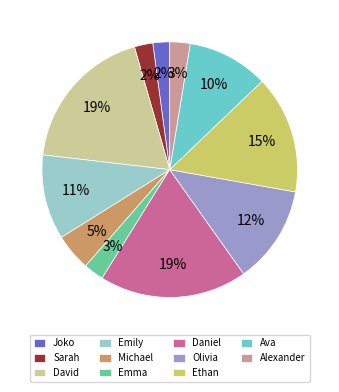

Combined, do Daniel and Sarah account for over 50%?

No